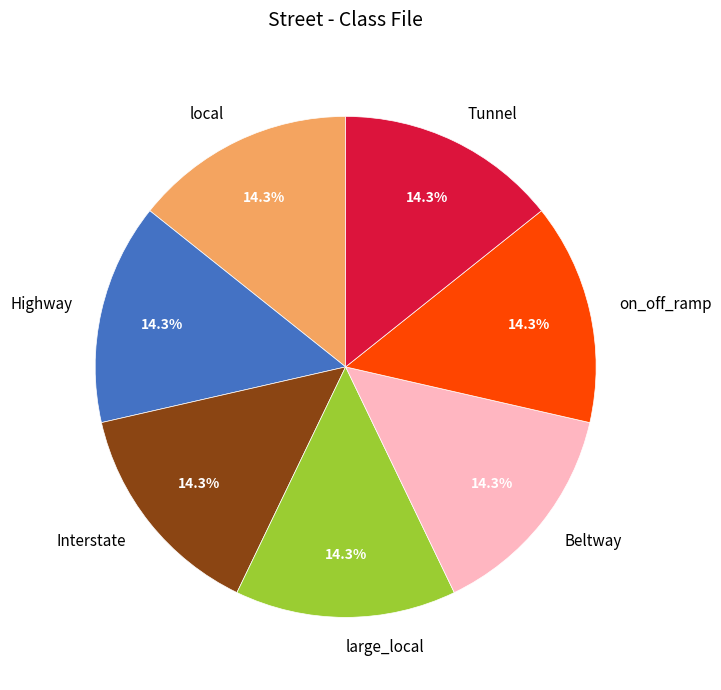

Is there a majority slice in this chart?

No